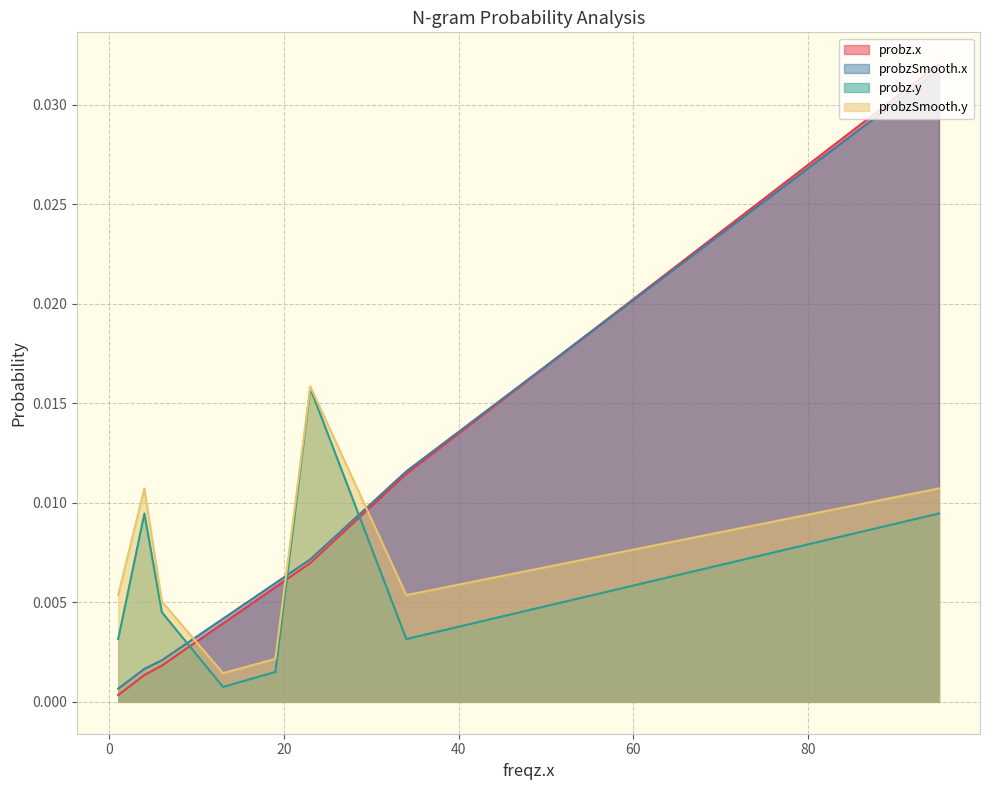

How many times do probzSmooth.y and probz.x cross each other?

3